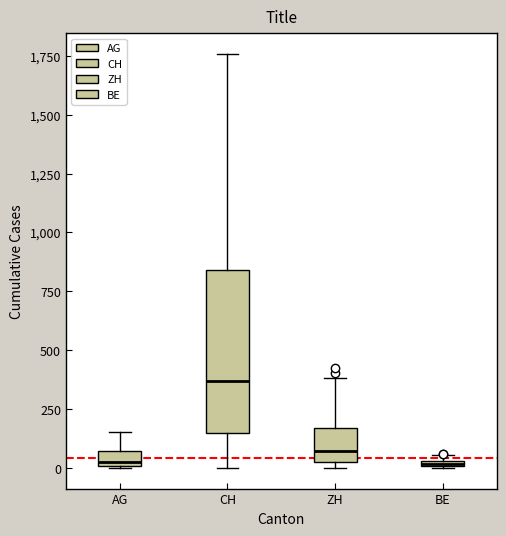

Which box's median line is the highest?

CH